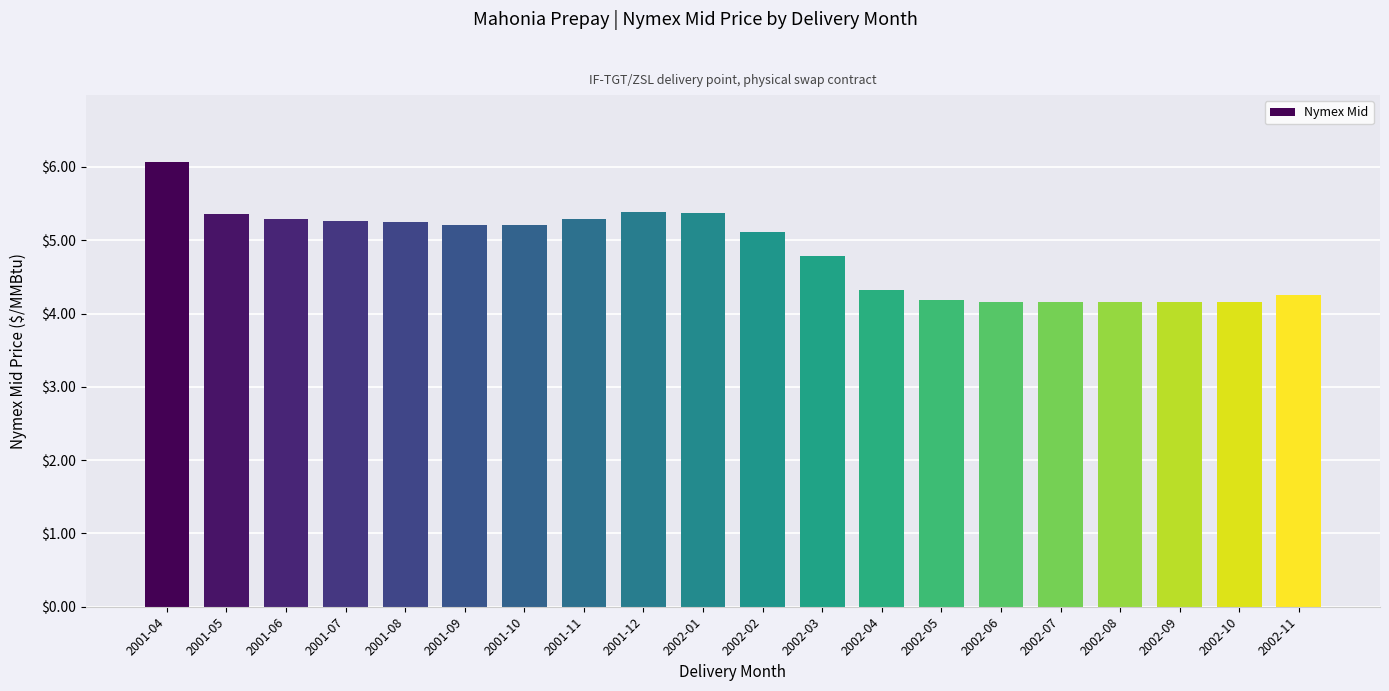

Where does the data first go above 5?

2001-04